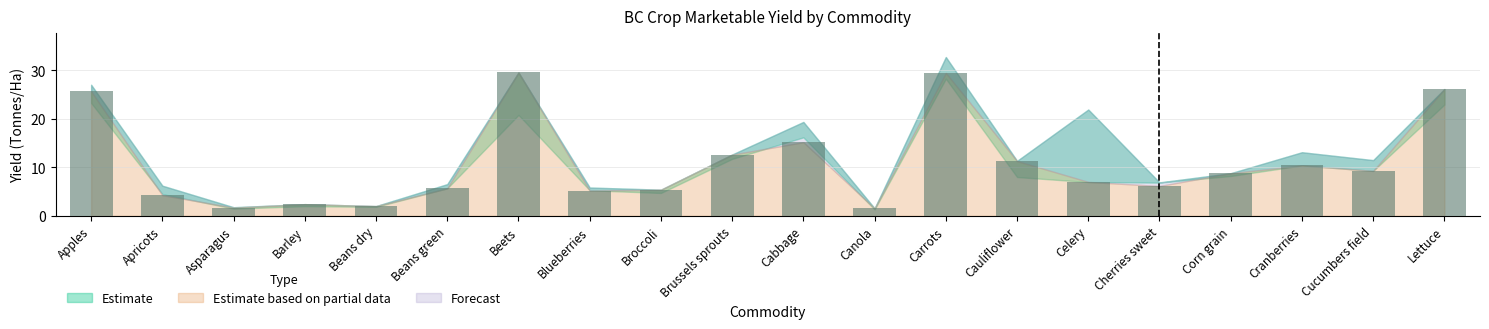

True or false: the data shows 1.7 at Asparagus.

True